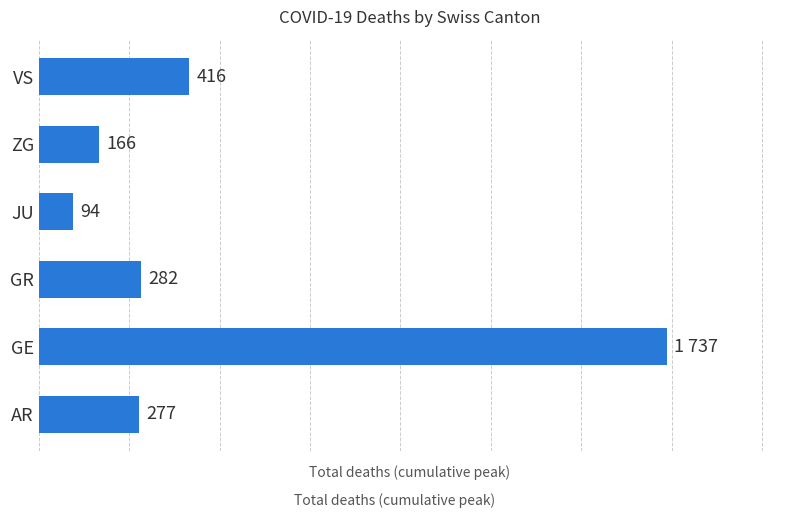

Which label corresponds to the largest value in the chart?

GE